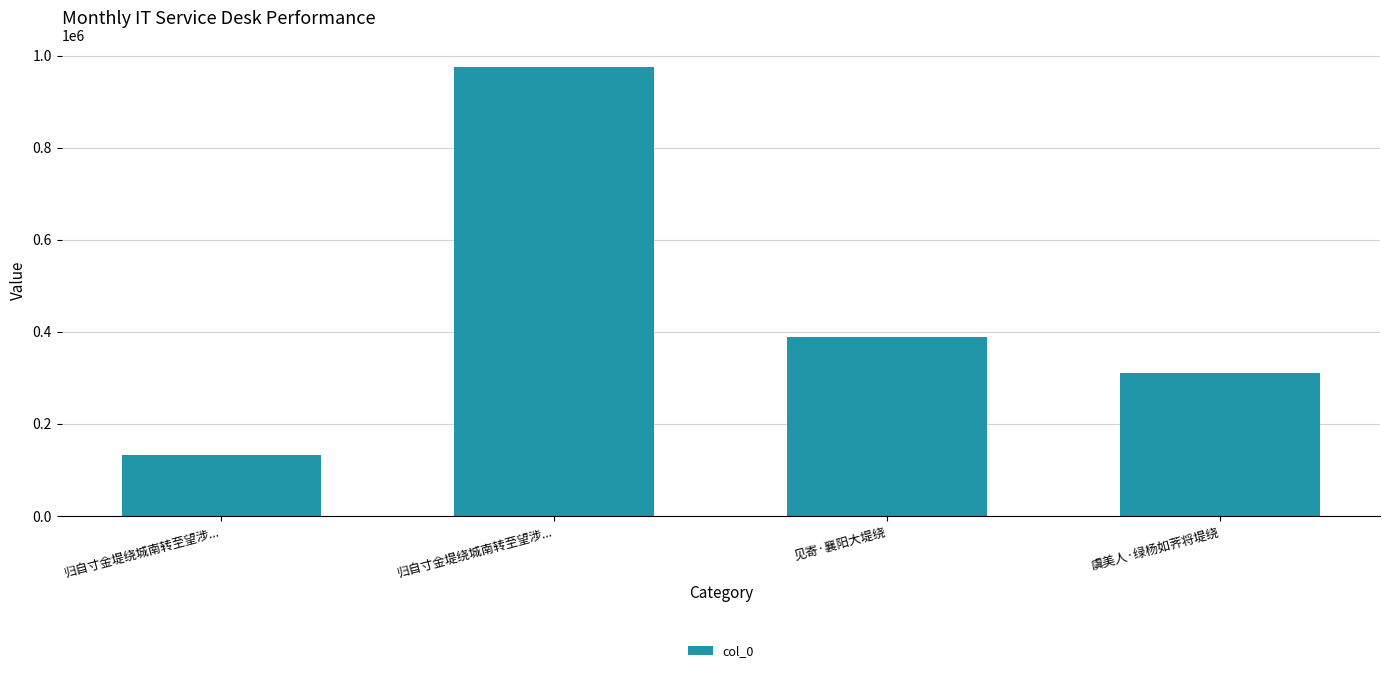

What is the average value?

452119